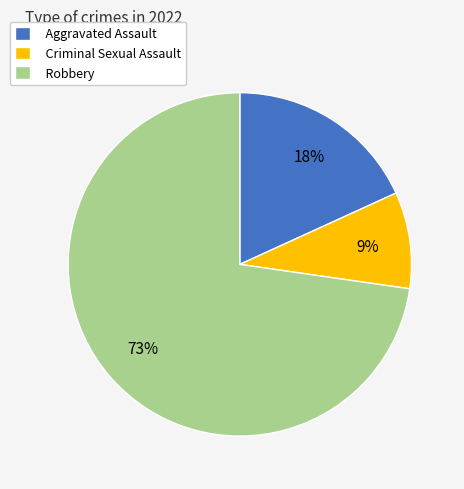

How many slices are in this pie chart?

3